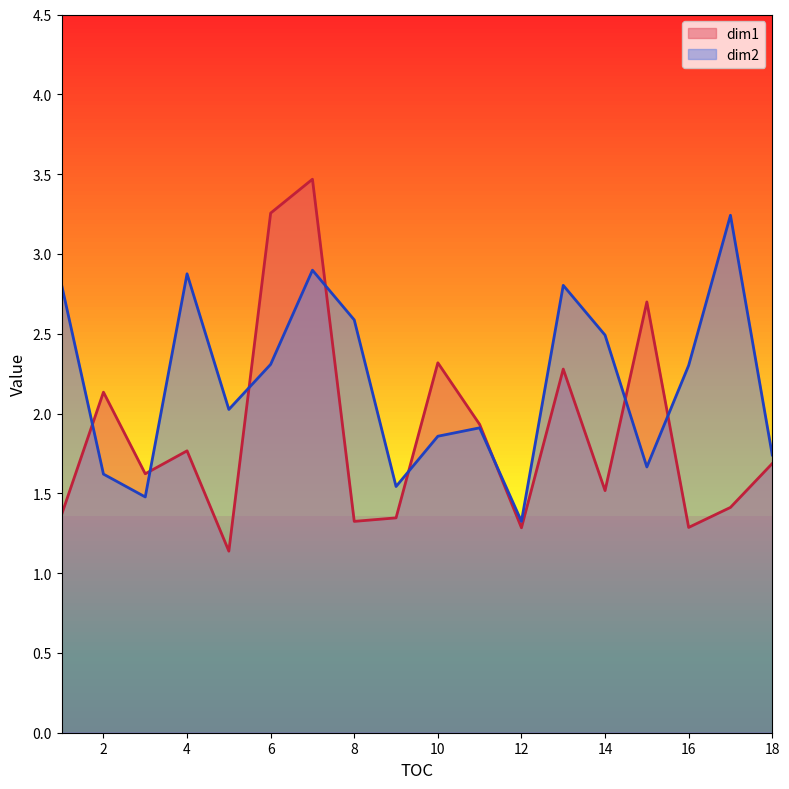

What is the difference between the dim1 values at 11 and 15?

0.8